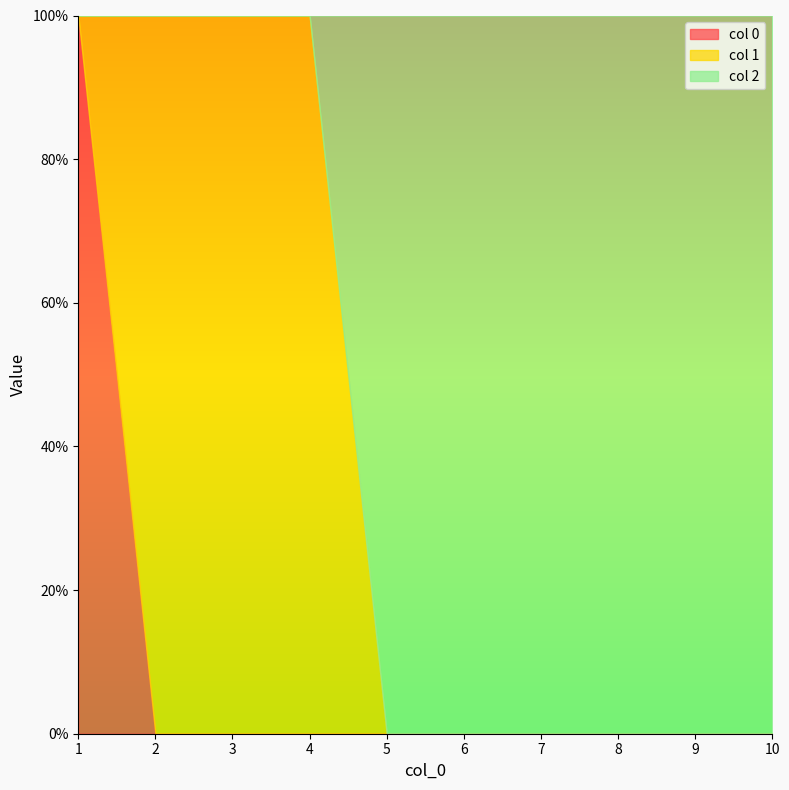

True or false: 2 has more than 2 points higher than both neighbors.

False